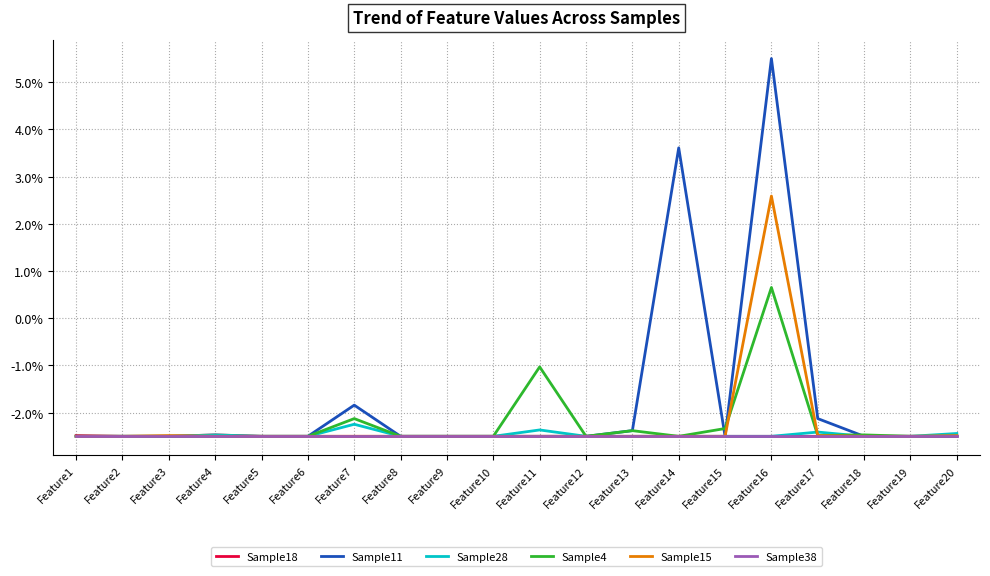

What is the sum of all Sample38 values?

-50.0